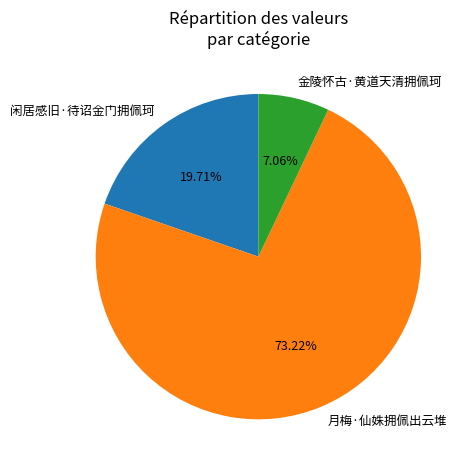

Which category has the smallest portion of the pie?

金陵怀古·黄道天清拥佩珂